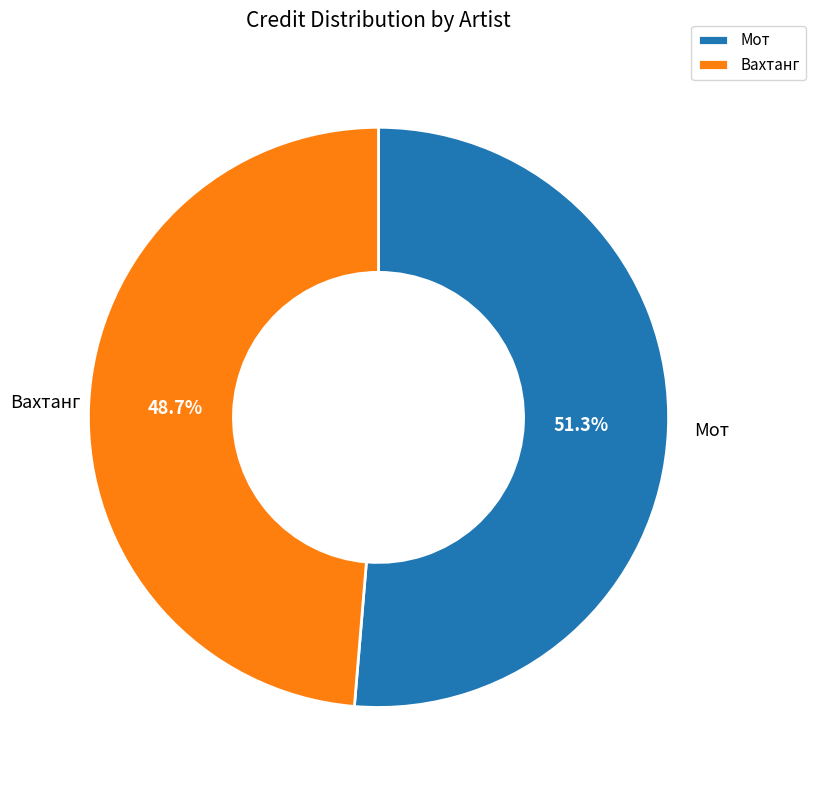

Which slice is the smallest?

Вахтанг